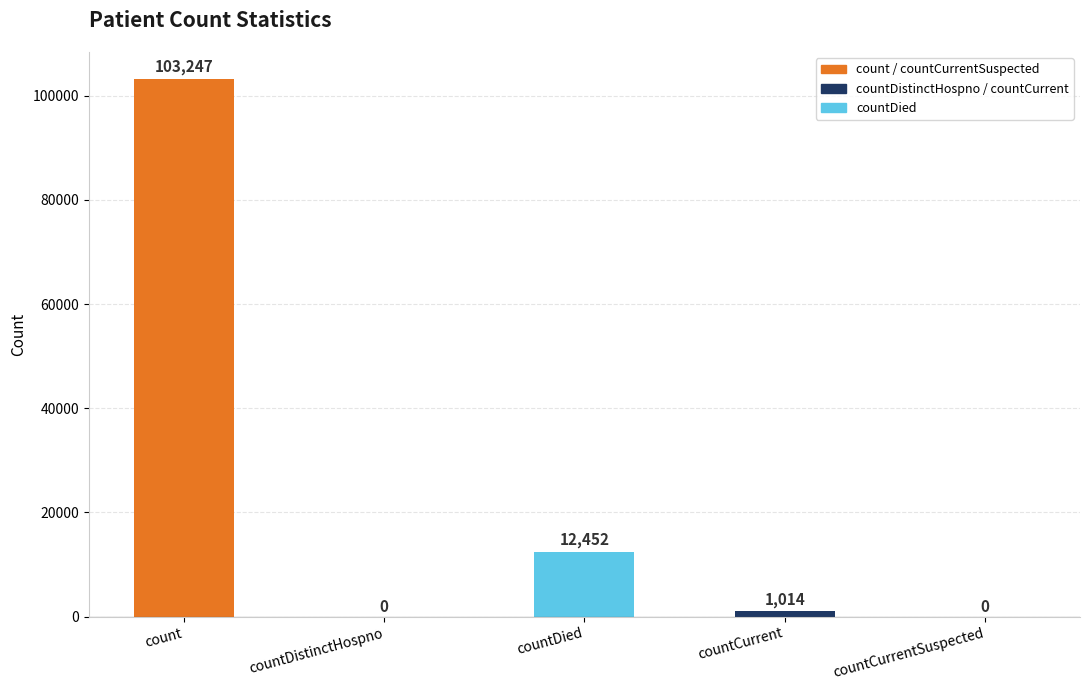

What is the change in value from countDied to countCurrent?

-11438